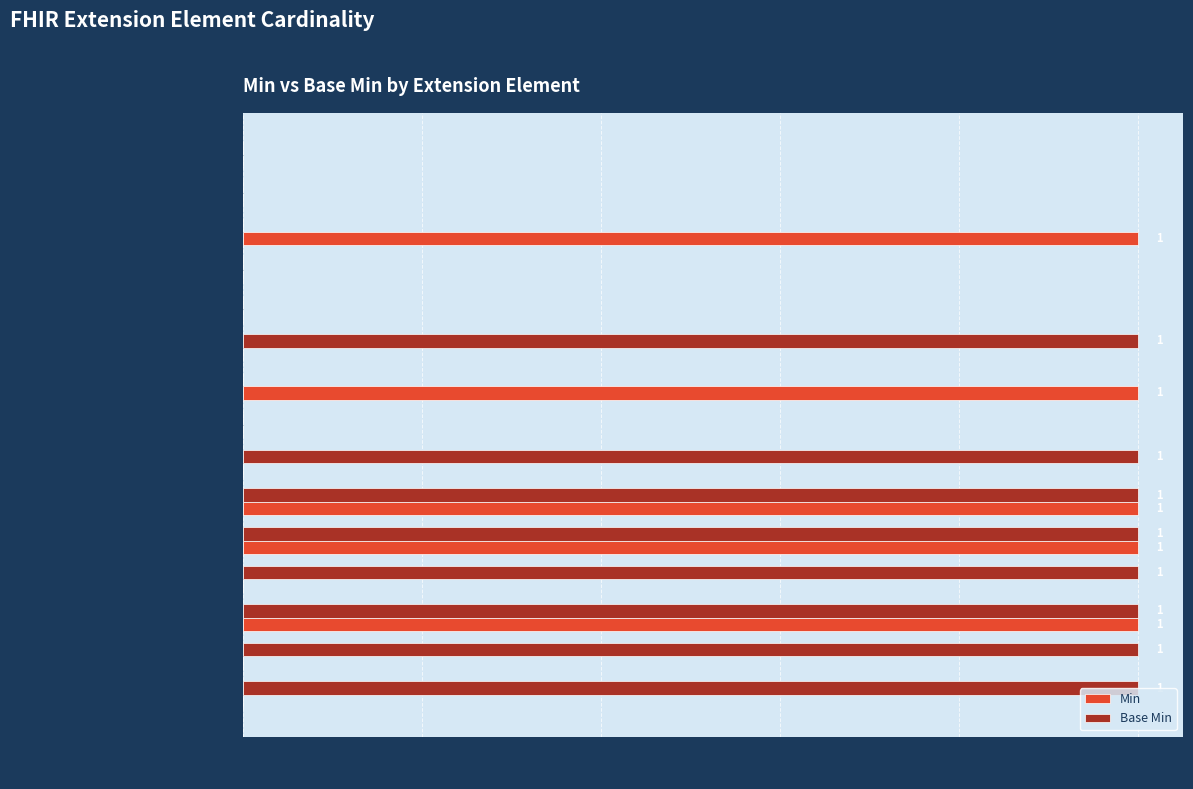

Which series has the largest total across all categories?

Base Min